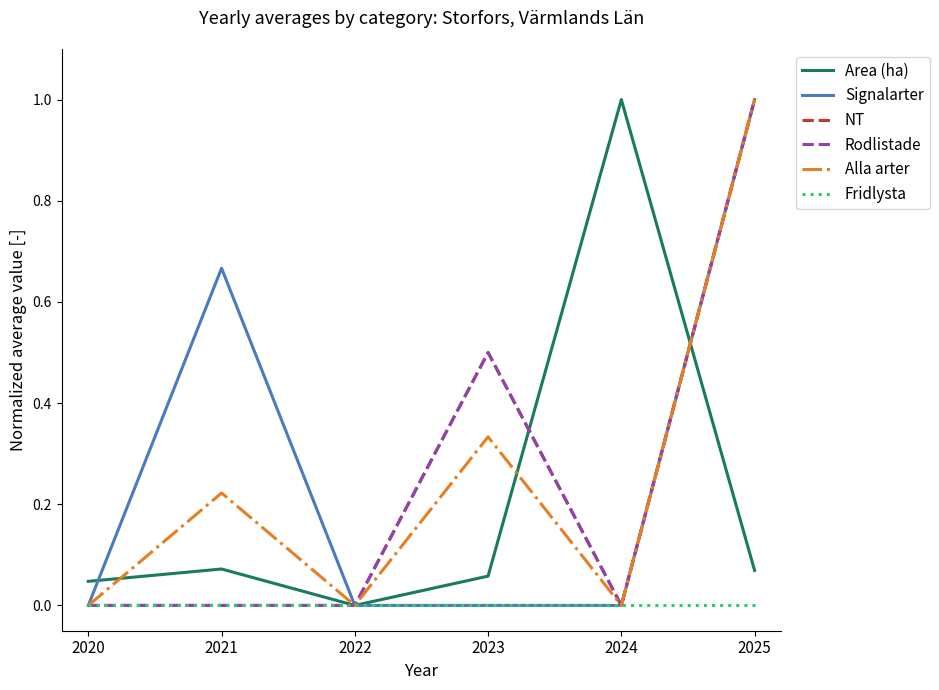

Does the chart display data point markers on the line(s)?

No